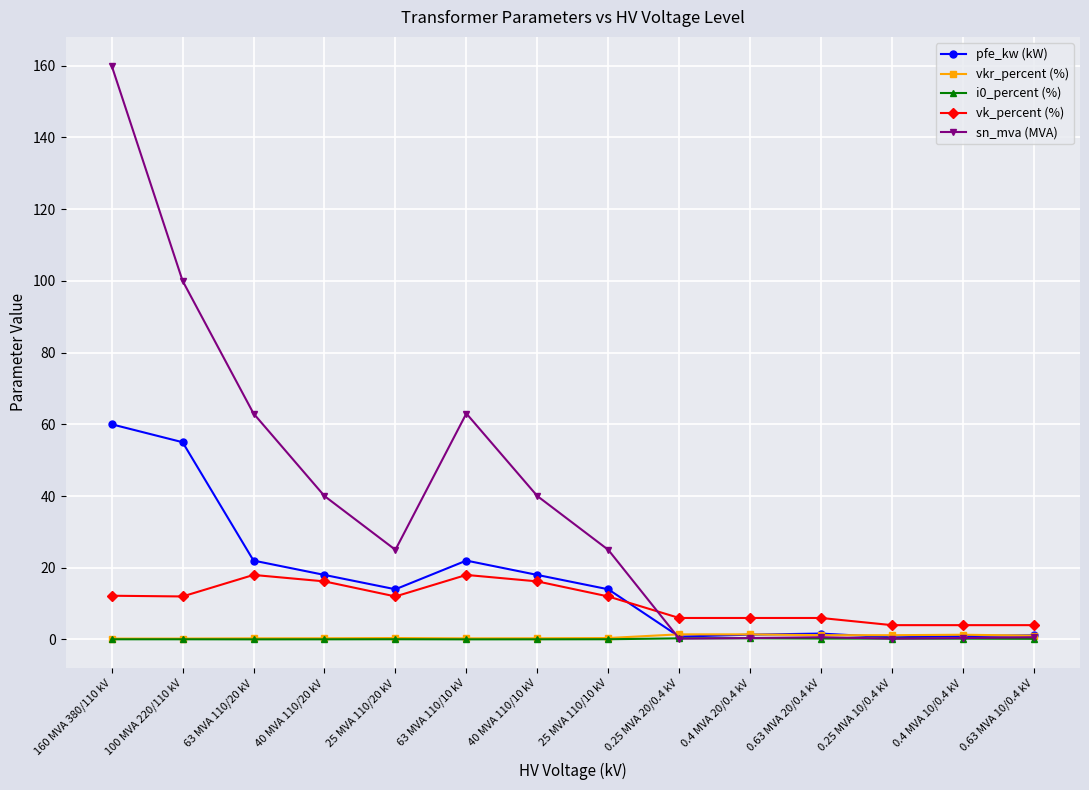

True or false: sn_mva (MVA) has more than 1 interior local peaks.

True